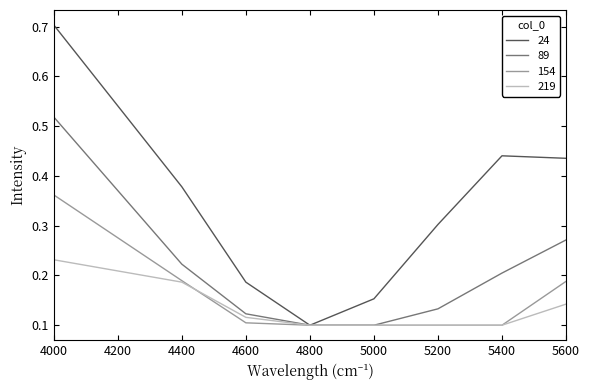

Which series has the widest spread of values?

24